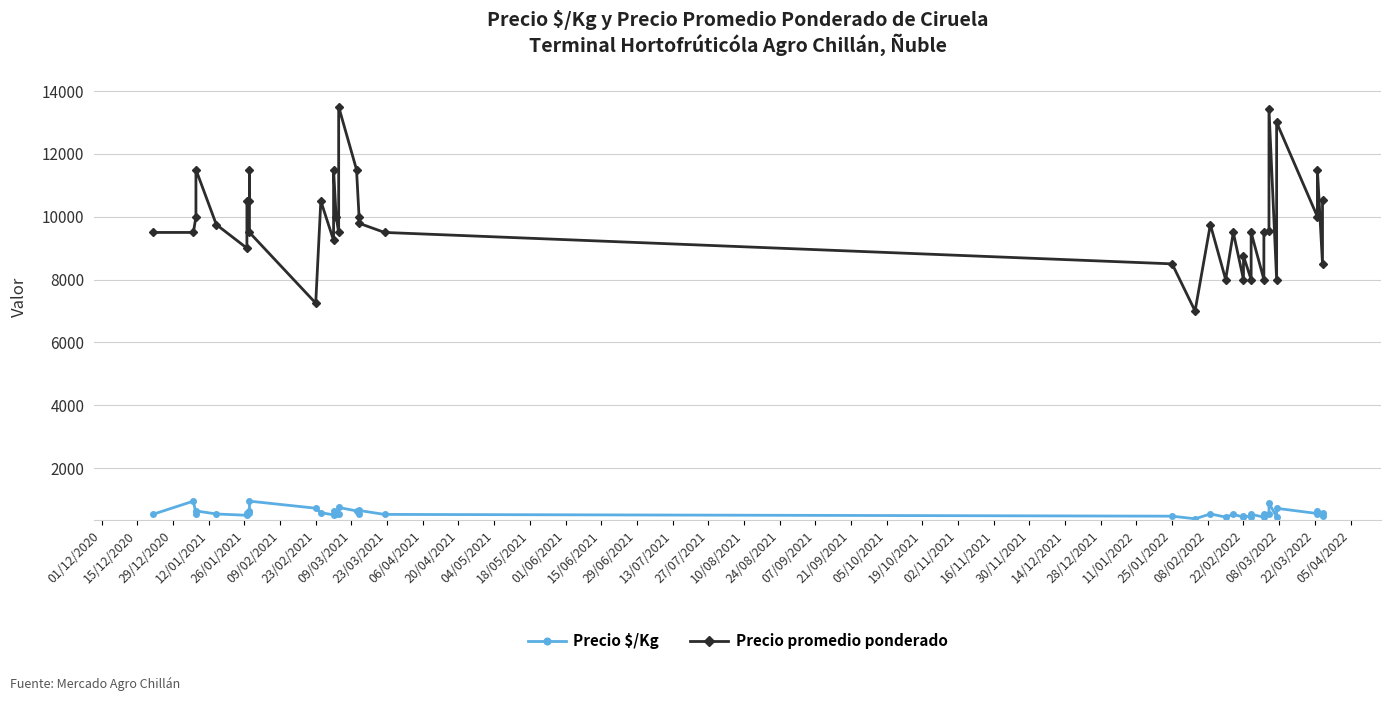

Which series changed the most between 09/02/2021 and 22/03/2022?

Precio promedio ponderado